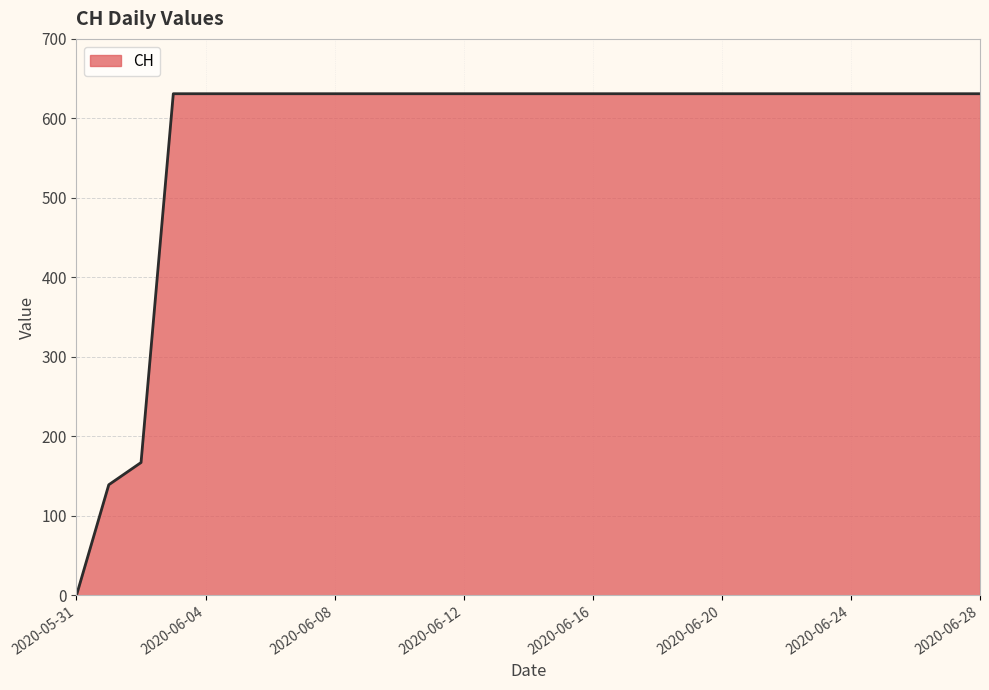

What is the greatest value displayed?

631